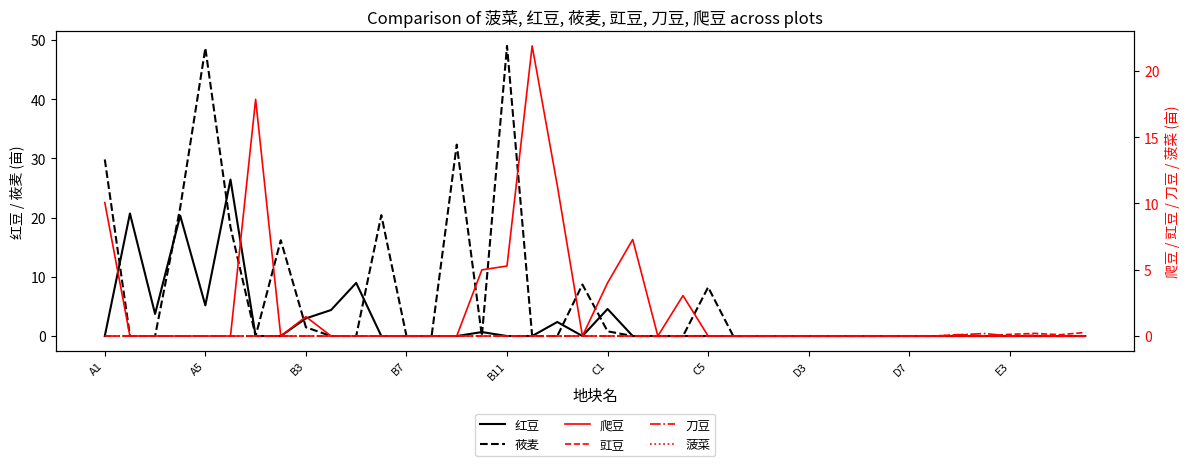

The value of 莜麦 at B11 is 49.0. True or false?

True